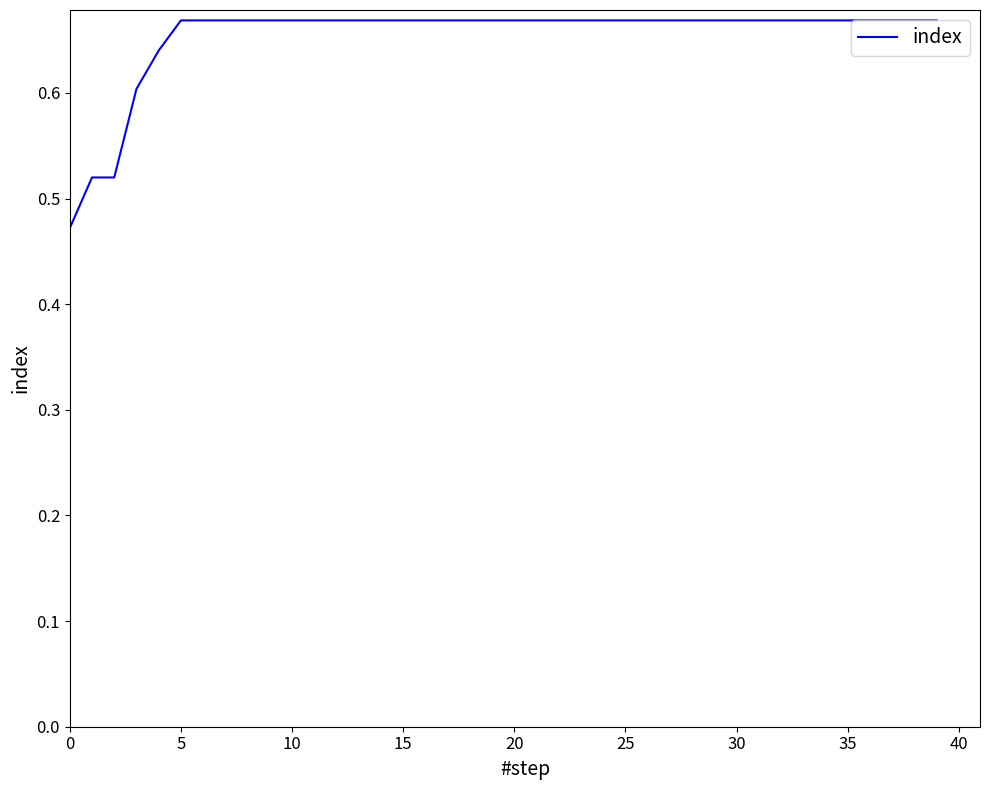

Is it true that the value at 10 is 1.0?

False